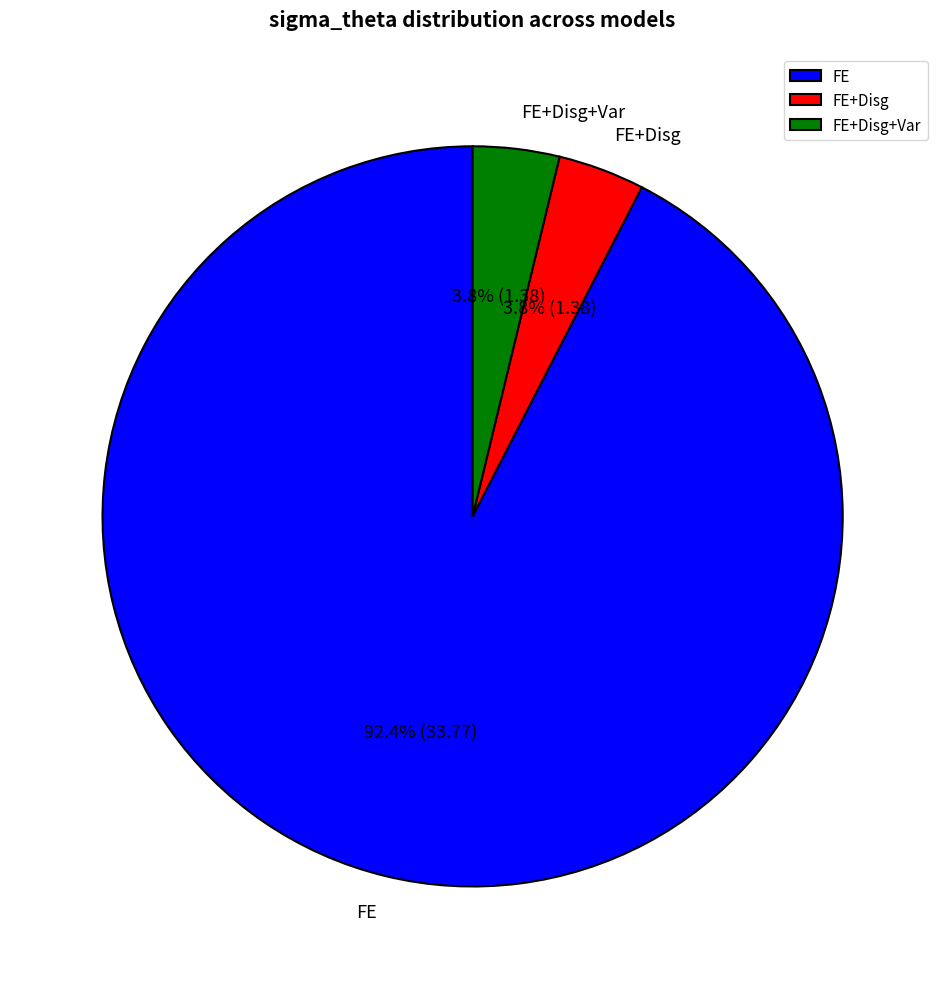

True or false: FE+Disg accounts for 16% of the total.

False